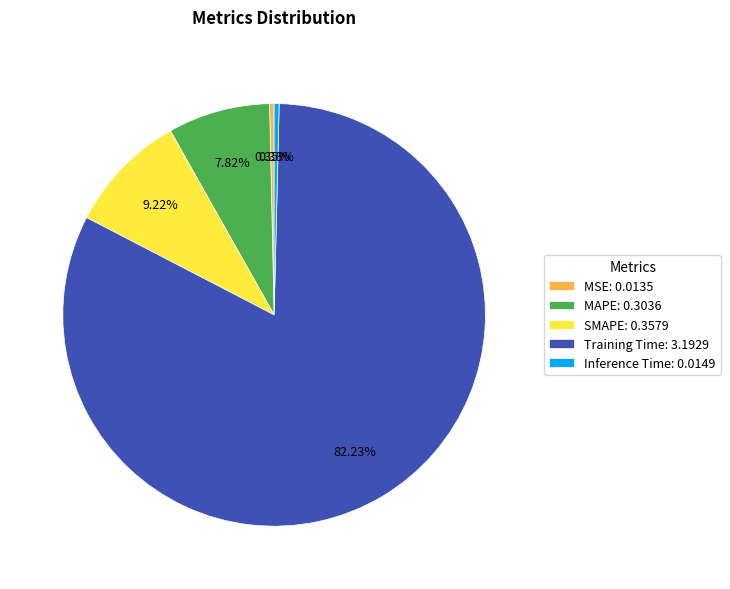

The MAPE slice represents 1% of the pie. True or false?

False